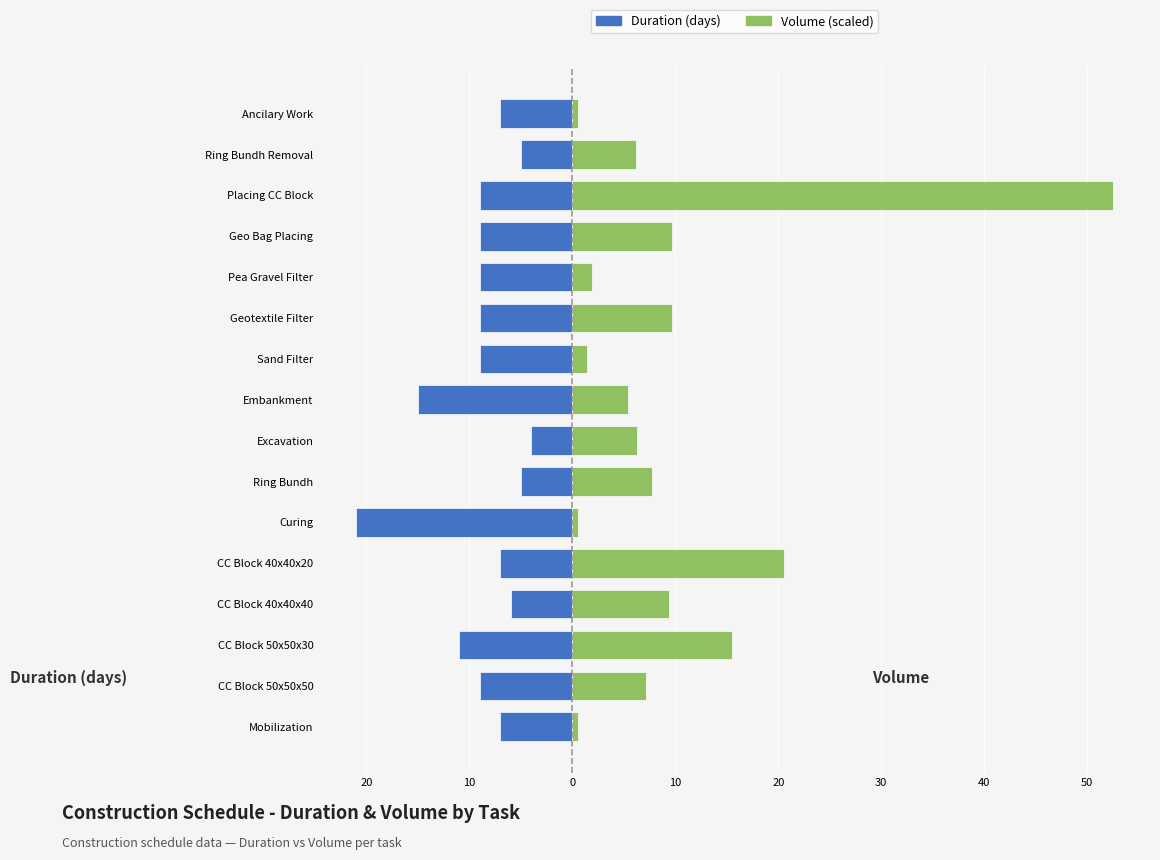

The value of Duration at CC Block 50x50x50 is -12.0. True or false?

False